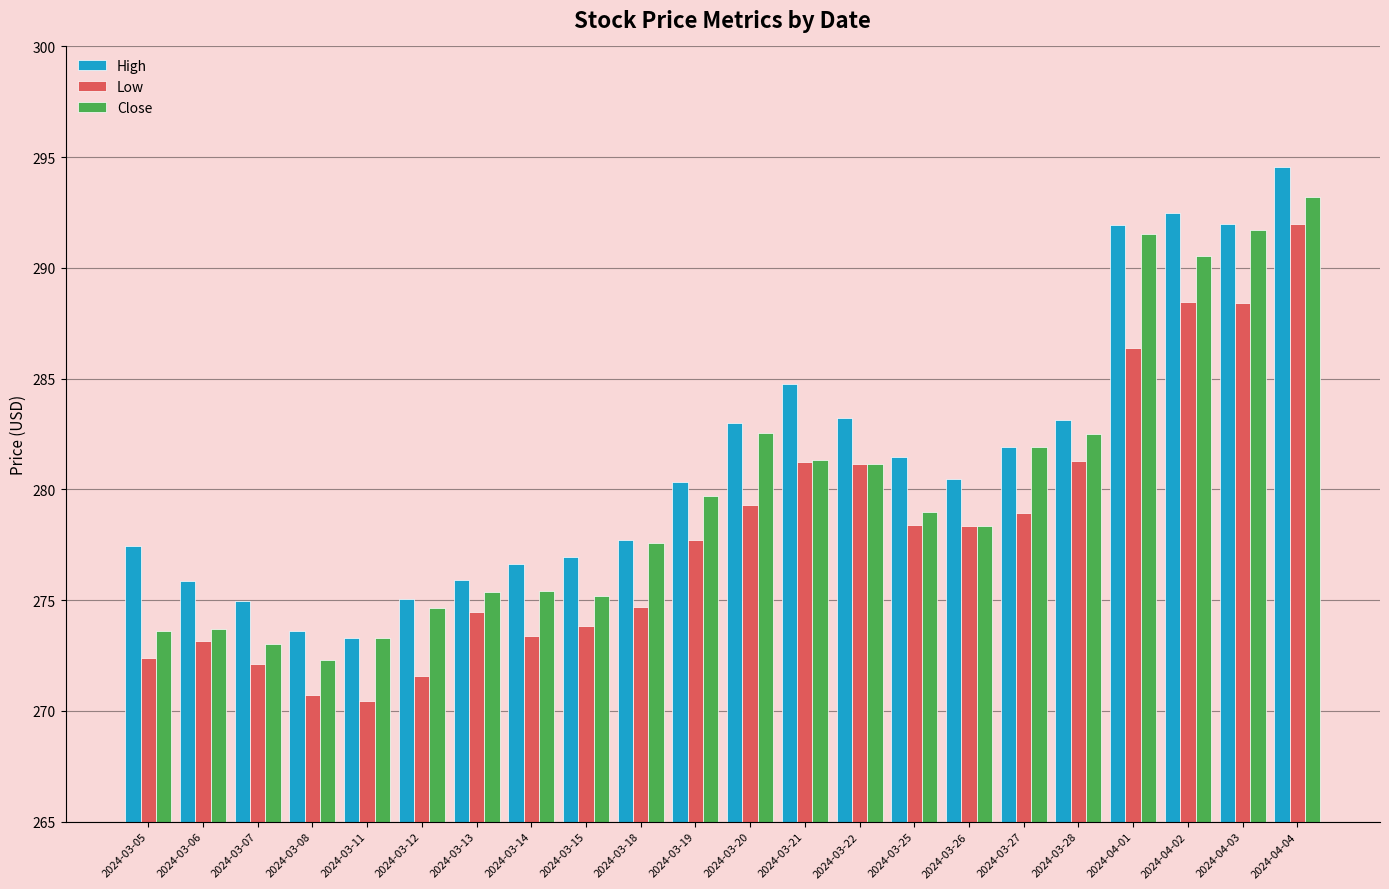

What is the label of the 19th bar from the left?

2024-04-01